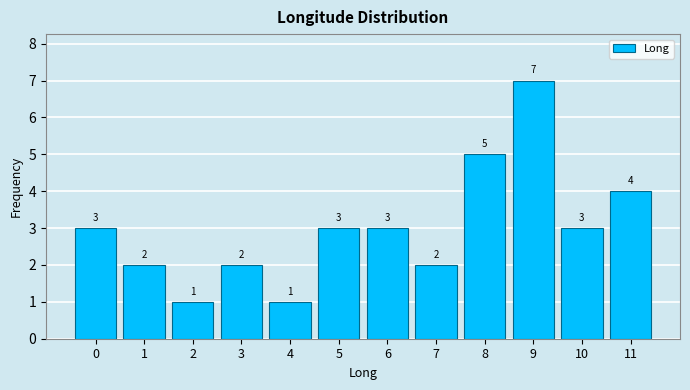

Reading right to left, transcribe all the data shown in this chart.

4	3	7	5	2	3	3	1	2	1	2	3